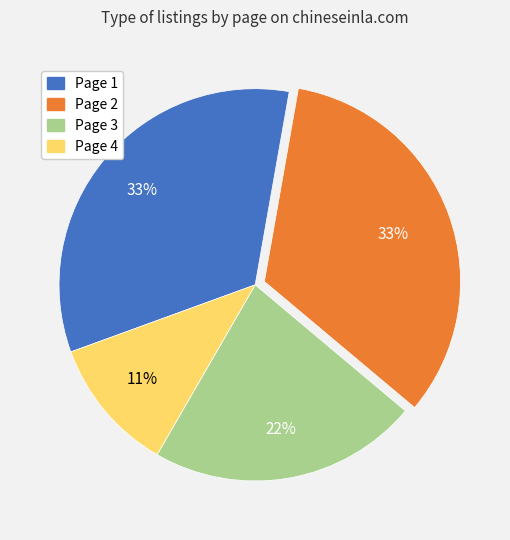

To the nearest percent, what is the difference between the largest and smallest slice percentages?

22%